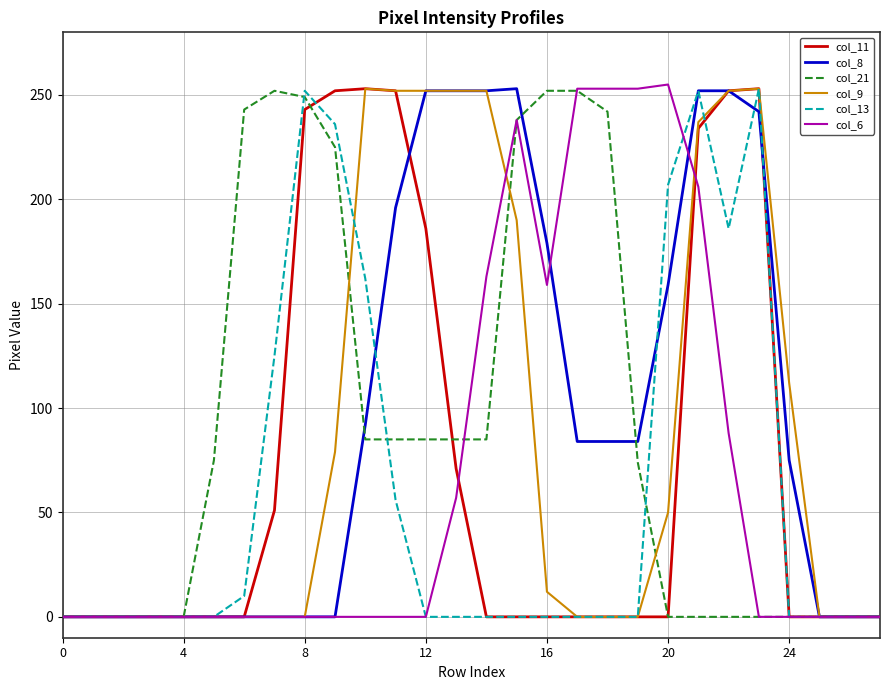

What is the maximum value shown in the chart?

255